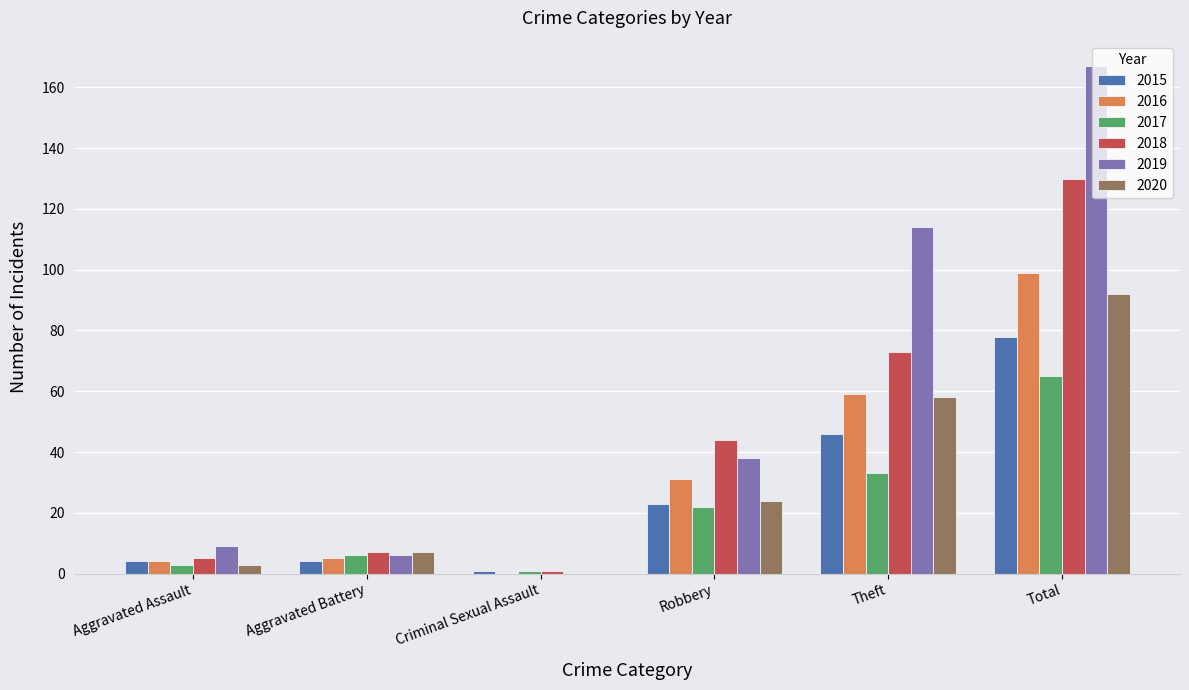

Reading left to right, extract all data points from this chart.

2015: 4	4	1	23	46	78
2016: 4	5	0	31	59	99
2017: 3	6	1	22	33	65
2018: 5	7	1	44	73	130
2019: 9	6	0	38	114	167
2020: 3	7	0	24	58	92